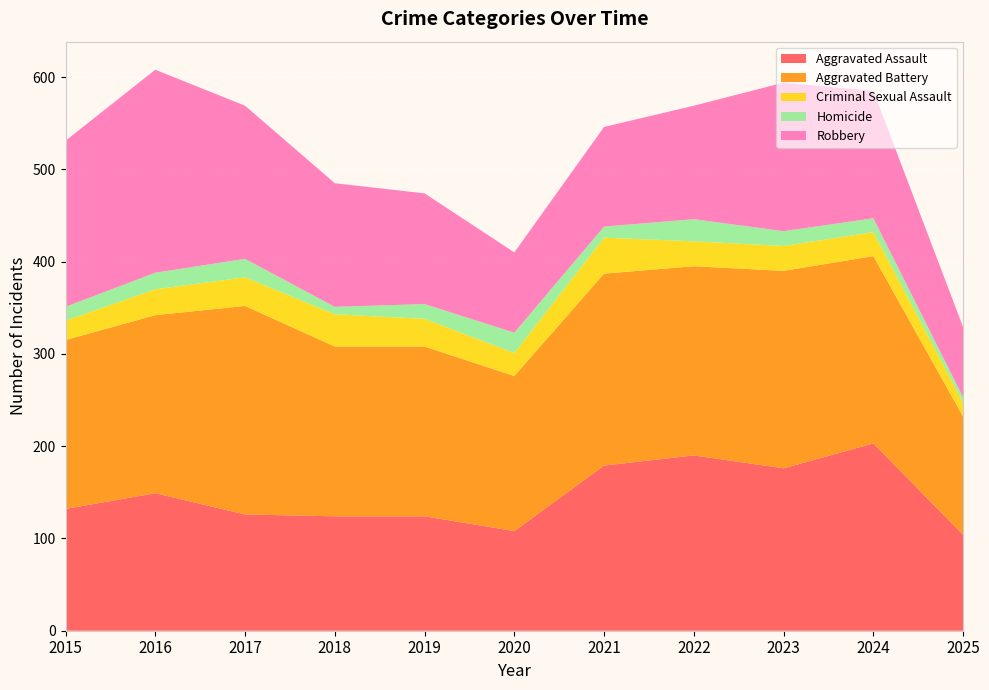

Reading right to left, transcribe all the data shown in this chart.

Aggravated Assault: 2025=104	2024=203	2023=176	2022=190	2021=179	2020=108	2019=124	2018=124	2017=126	2016=149	2015=132
Aggravated Battery: 2025=128	2024=203	2023=214	2022=205	2021=208	2020=168	2019=184	2018=184	2017=226	2016=193	2015=183
Criminal Sexual Assault: 2025=15	2024=26	2023=27	2022=27	2021=39	2020=25	2019=30	2018=35	2017=31	2016=28	2015=21
Homicide: 2025=6	2024=15	2023=16	2022=24	2021=12	2020=22	2019=16	2018=8	2017=20	2016=18	2015=15
Robbery: 2025=76	2024=138	2023=161	2022=123	2021=108	2020=87	2019=120	2018=134	2017=166	2016=220	2015=180